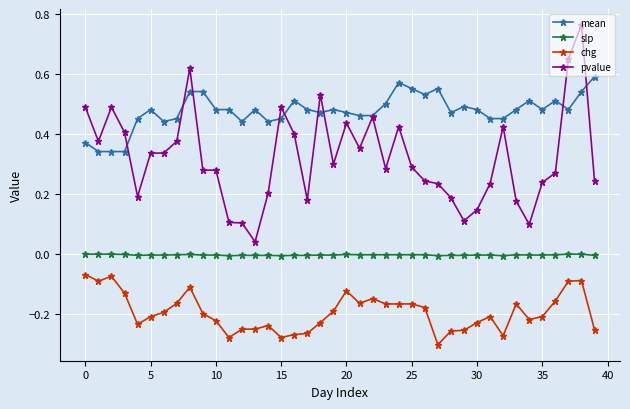

Which series has the largest range (max minus min)?

pvalue